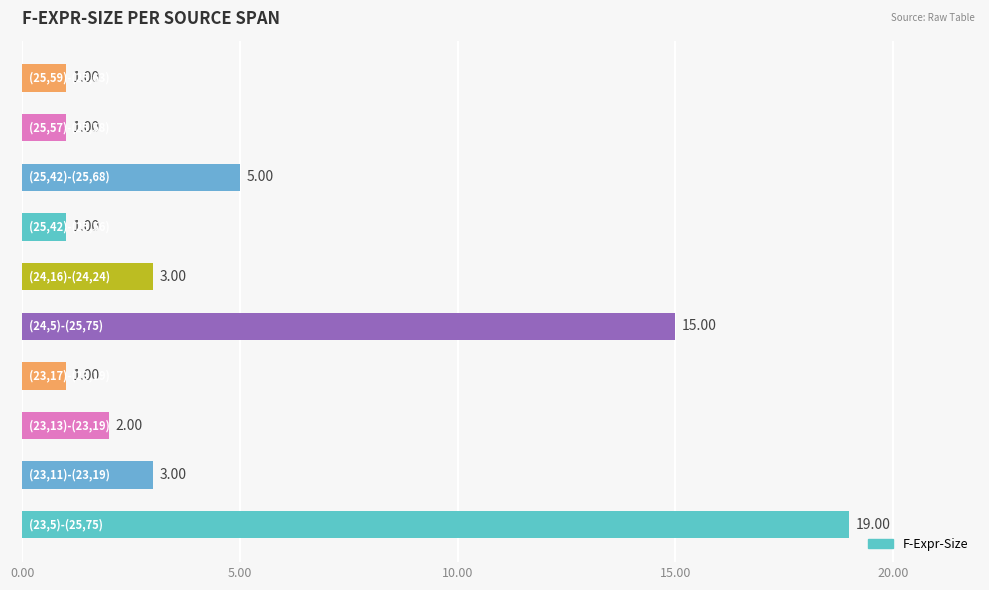

What is the average value?

5